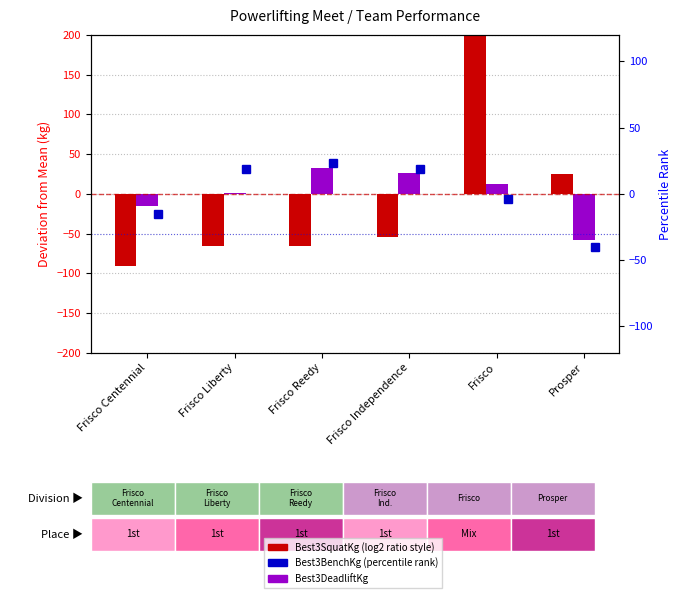

What is the difference between the second highest and minimum values in the Best3BenchKg series?

59.0